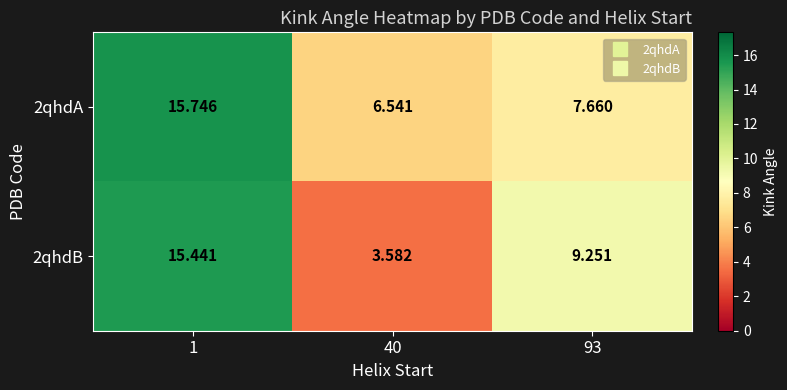

List the series in order of their overall mean, highest first.

2qhdA, 2qhdB